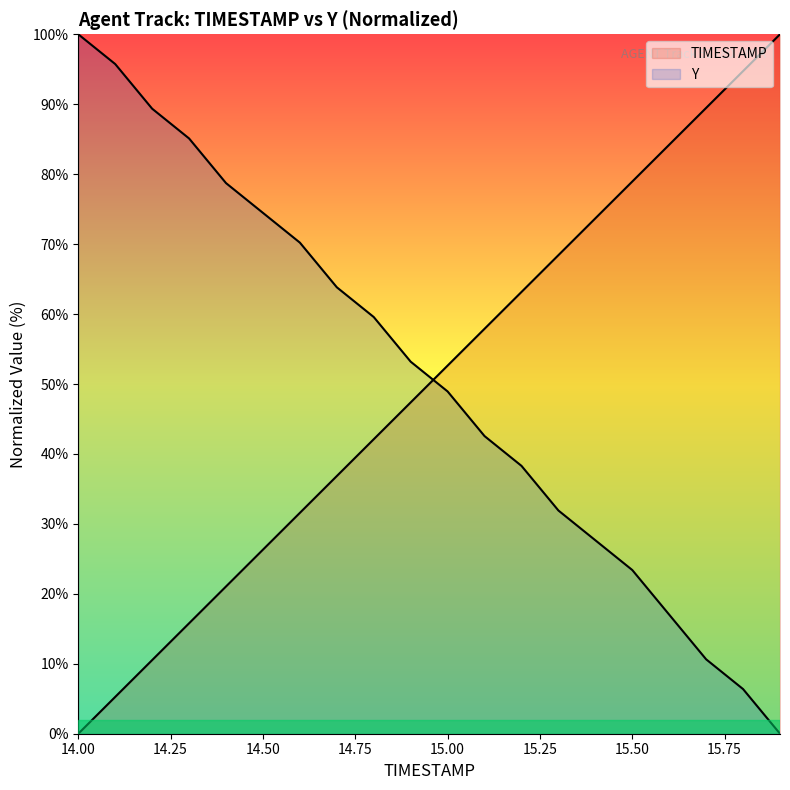

How many lines are shown in the chart?

2